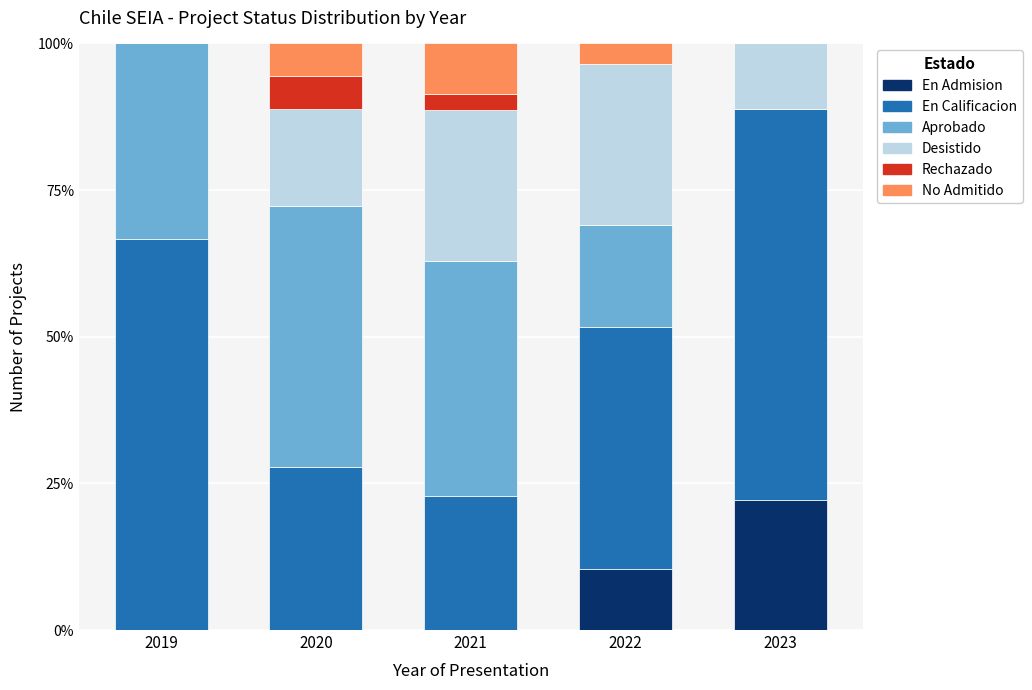

What is the highest value of the En Admision series?

22.2